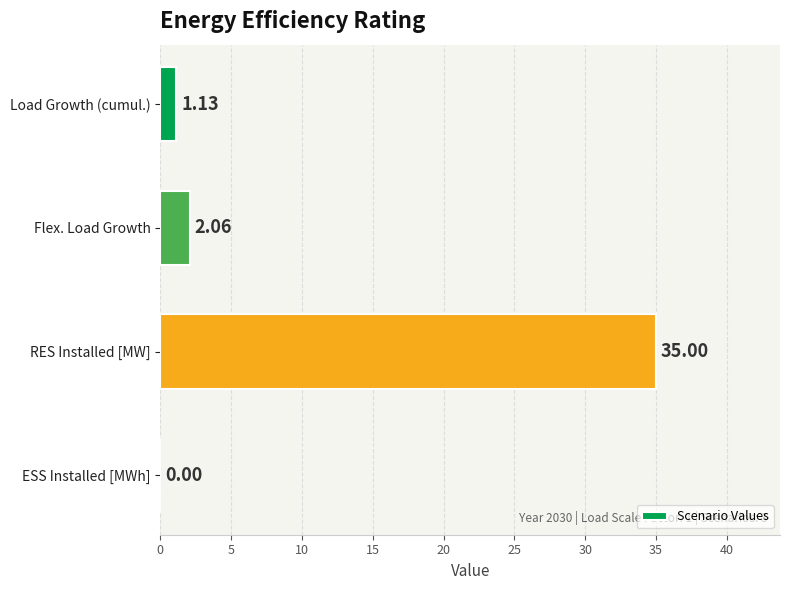

Where is the data nearest to the value 17?

Flex. Load Growth